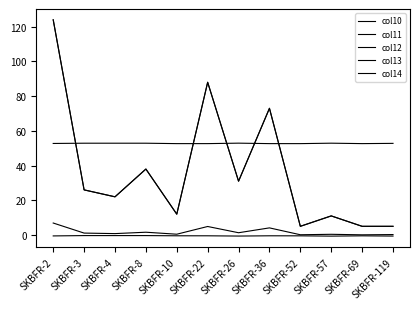

The value of col10 at SKBFR-36 is 35.4. True or false?

False